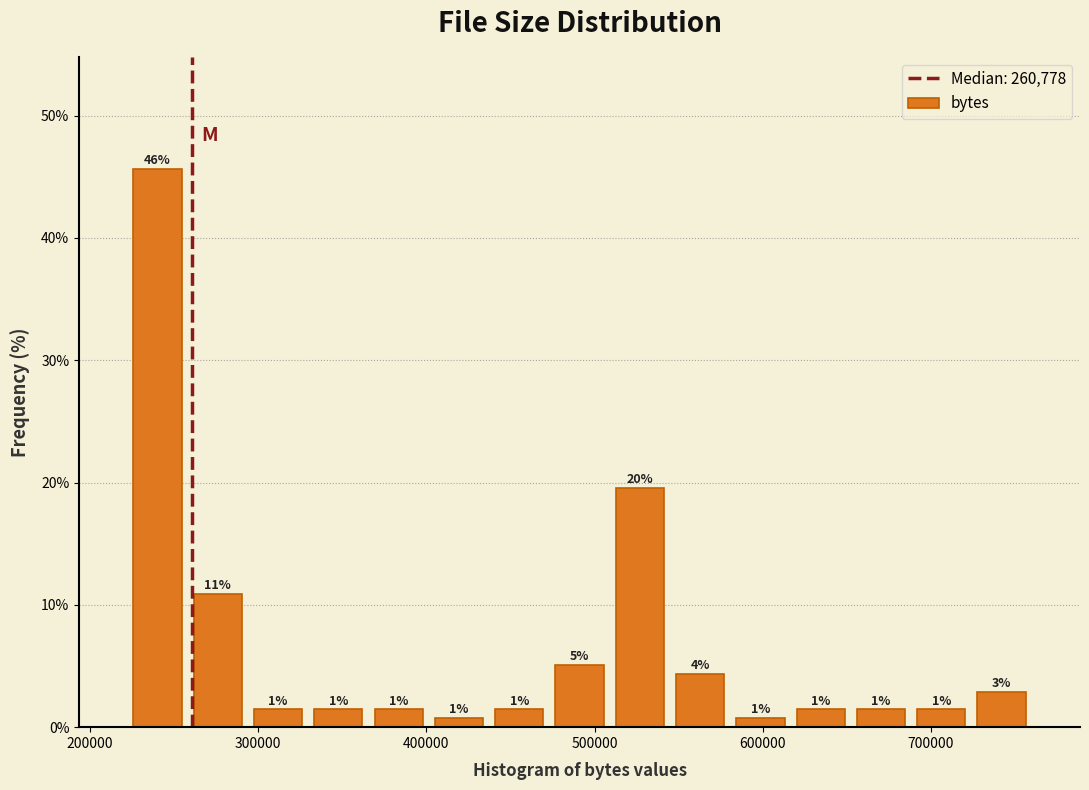

Around what value on the x-axis is the tallest bar? Give the approximate position of its centre, as read against the axis.

240000